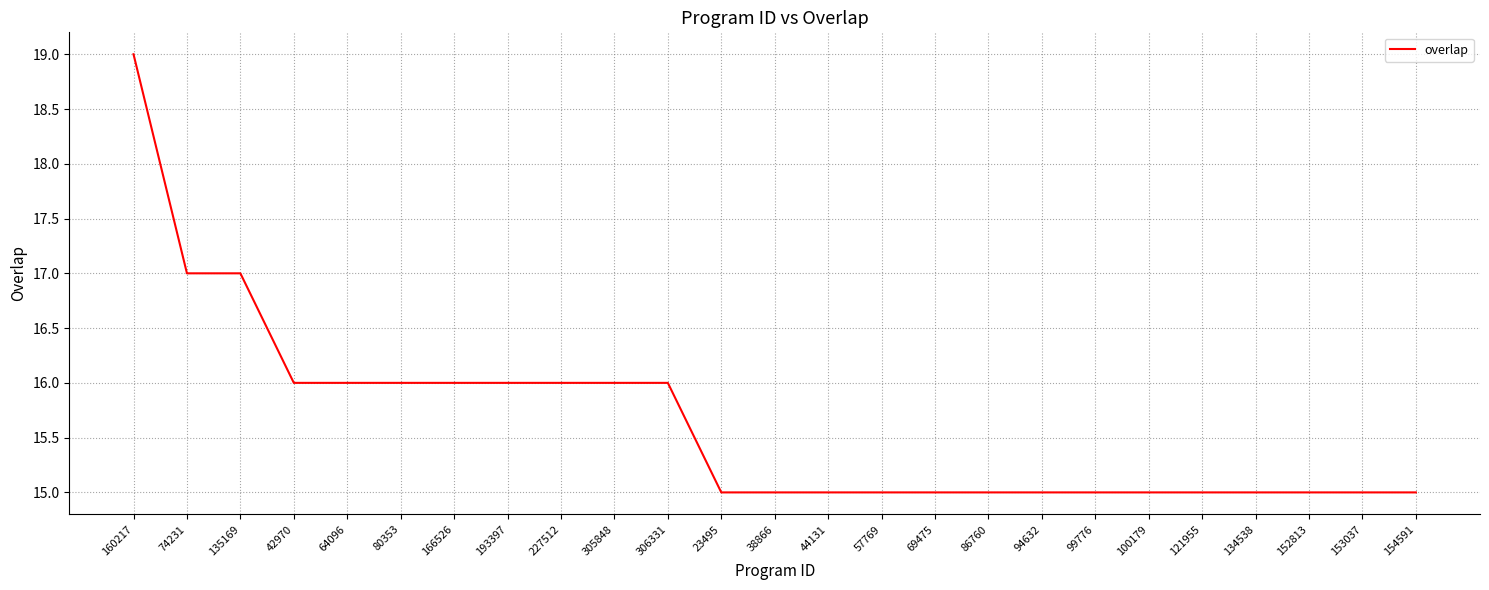

What is the ratio of the value at 121955 to the value at 193397?

0.9